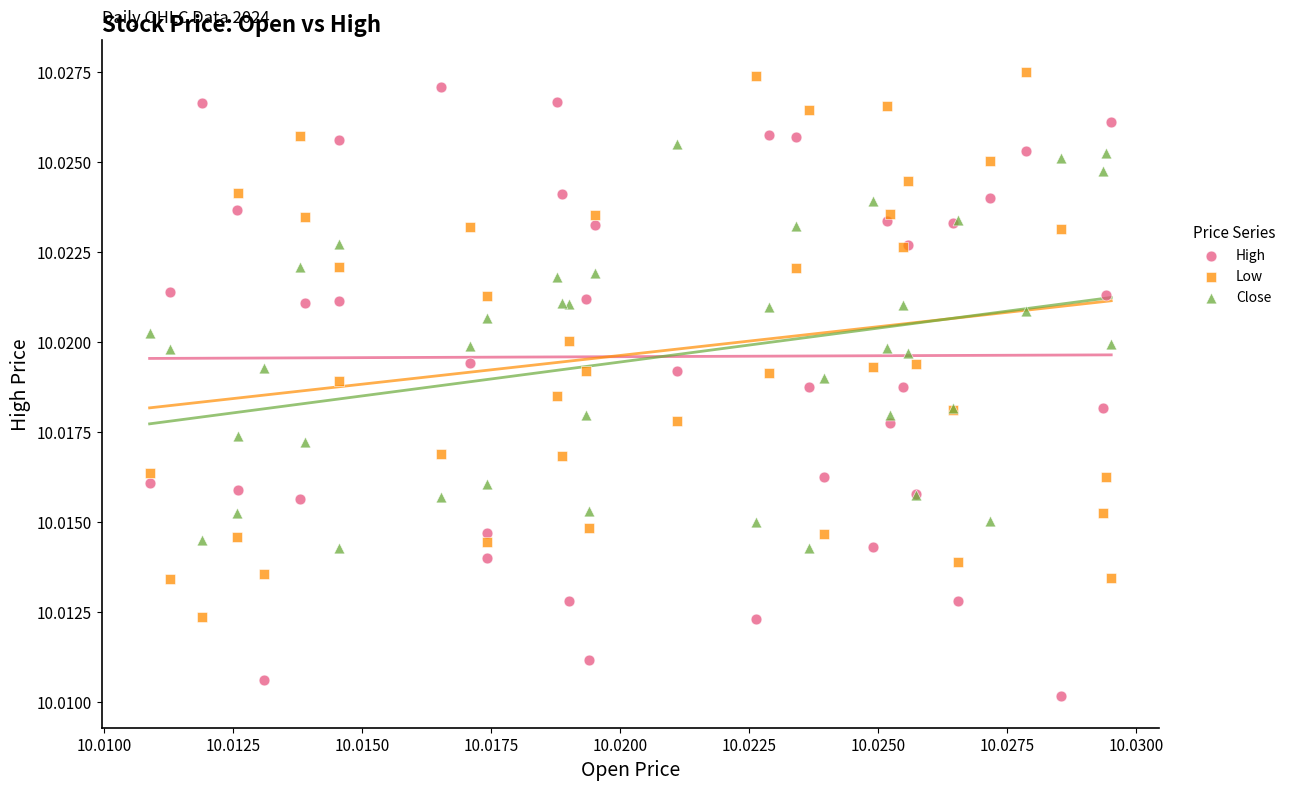

Which series has the largest Y range (max minus min)?

High